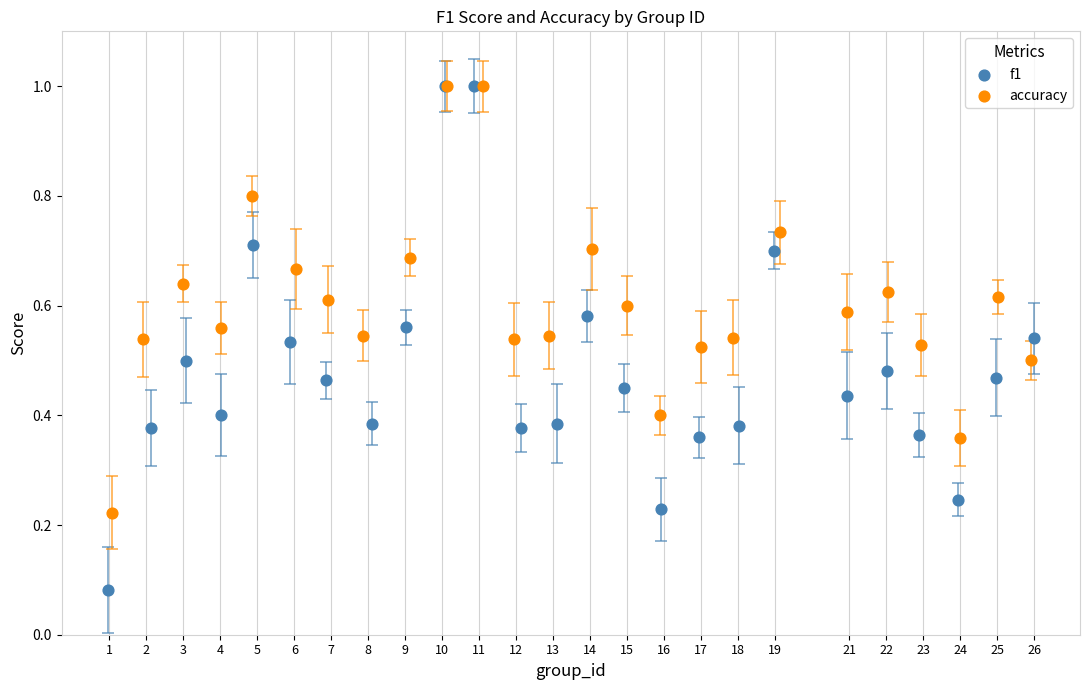

Which series has the widest spread of Y values?

f1